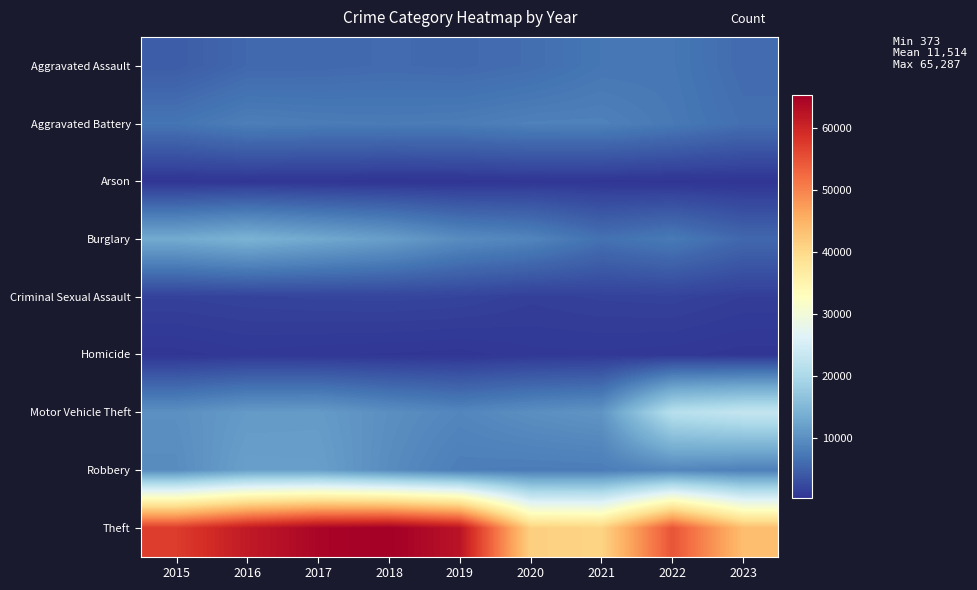

Rank the series by their maximum value, from lowest to highest.

Arson, Homicide, Criminal Sexual Assault, Aggravated Assault, Aggravated Battery, Robbery, Burglary, Motor Vehicle Theft, Theft